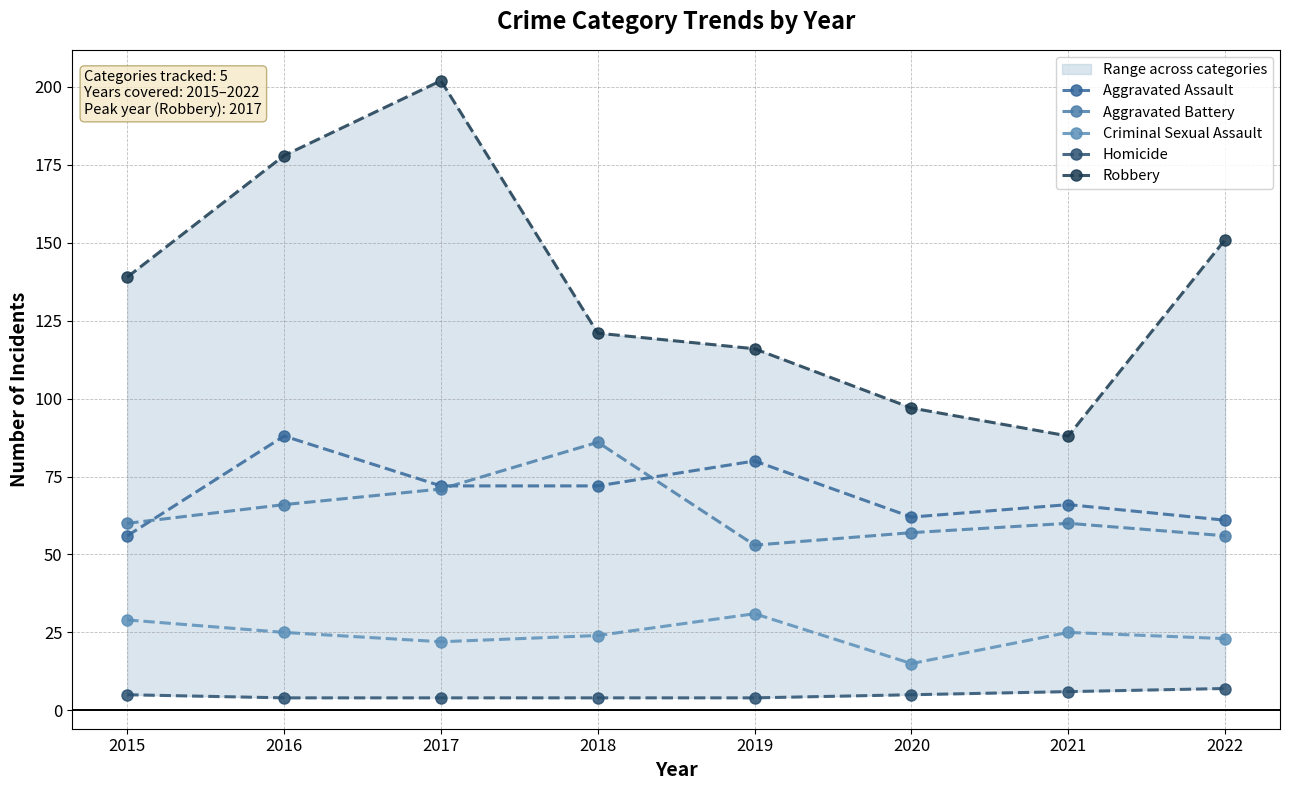

True or false: Homicide and Criminal Sexual Assault intersect in this chart.

False